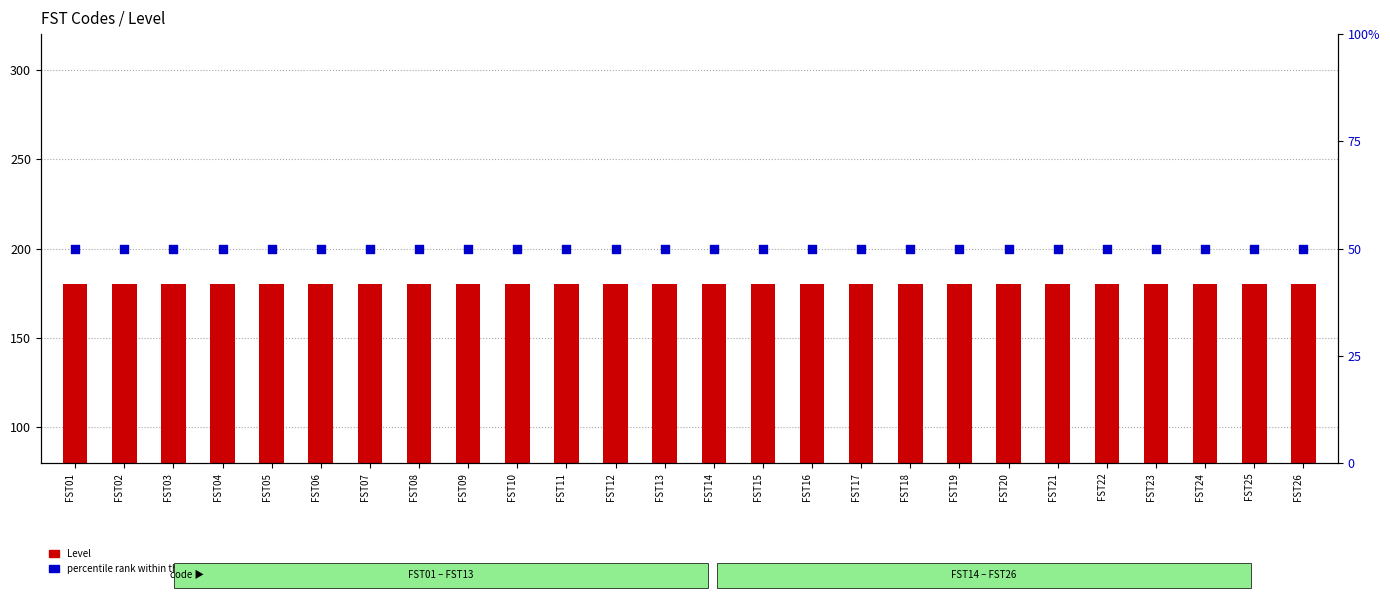

Is the value of Level (count) at FST02 greater than the value of percentile rank within the sample at FST16?

Yes